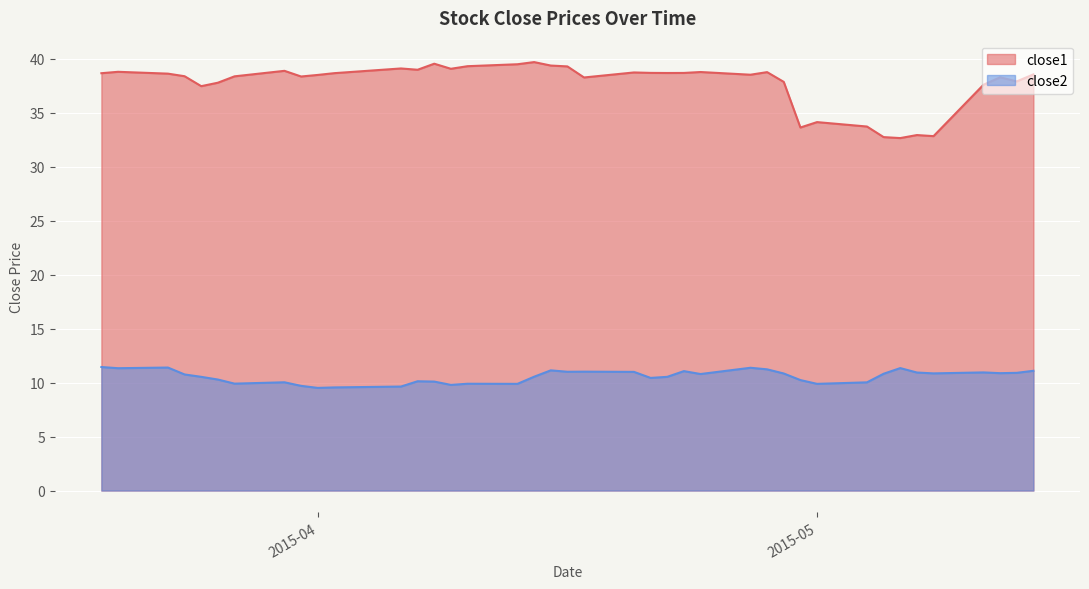

The value of close1 at 2015-04-08 is 64.8. True or false?

False